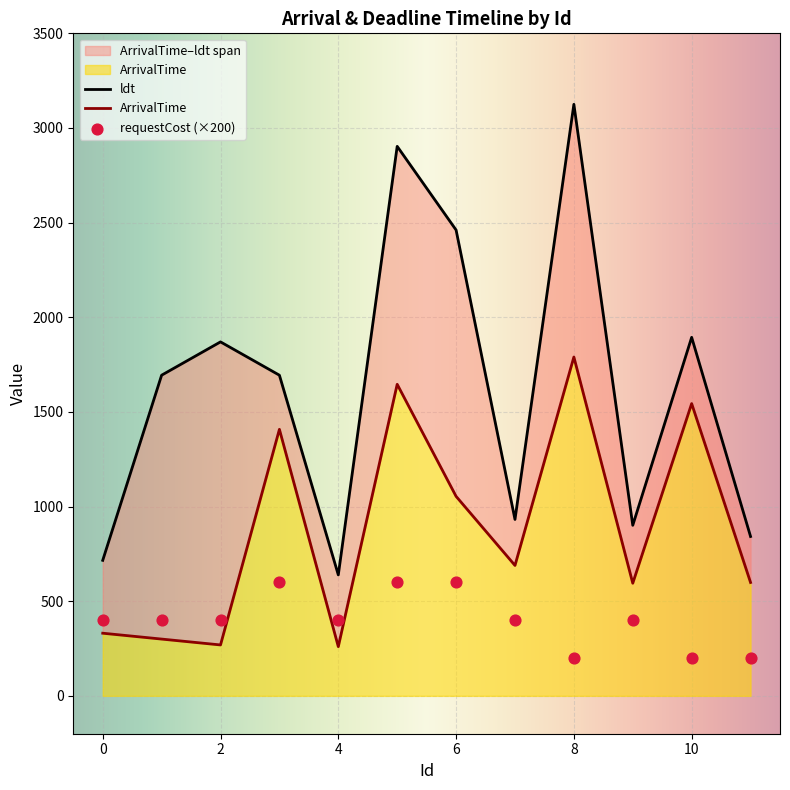

What is the total value across all series at 8?

6706